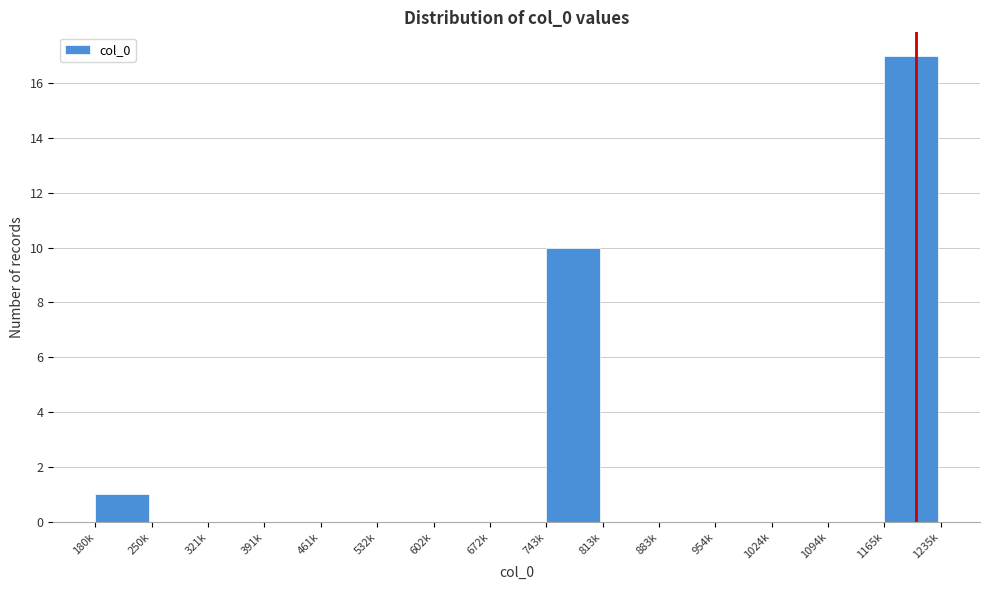

Reading left to right, transcribe all the data shown in this chart.

180k=1	250k=0	321k=0	391k=0	461k=0	532k=0	602k=0	672k=0	743k=10	813k=0	883k=0	954k=0	1024k=0	1094k=0	1165k=17